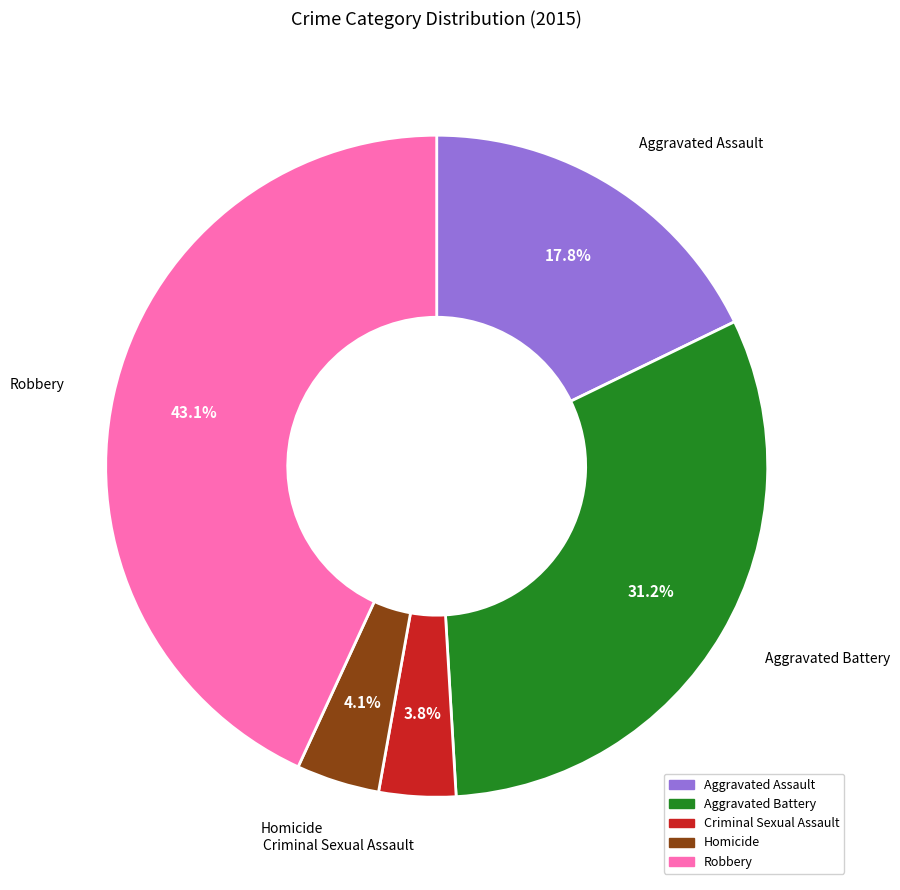

To the nearest percent, what is the difference between the Robbery and Aggravated Battery slice percentages?

12%